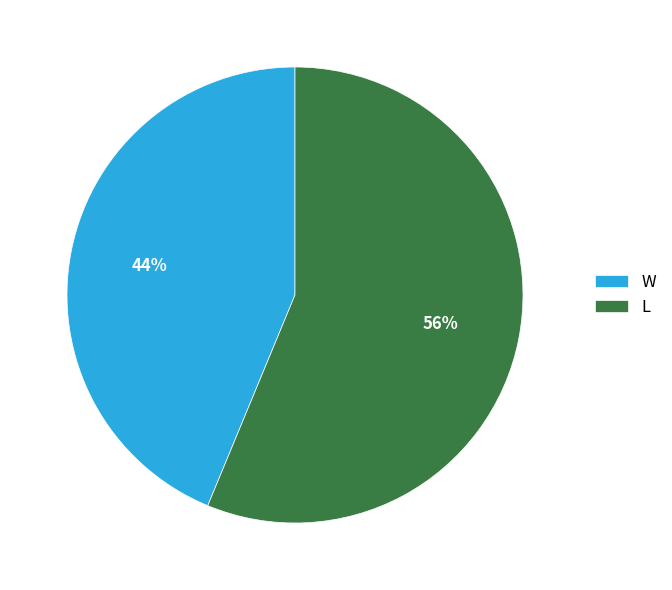

Approximately how many times larger is the value at L compared to W?

1.3